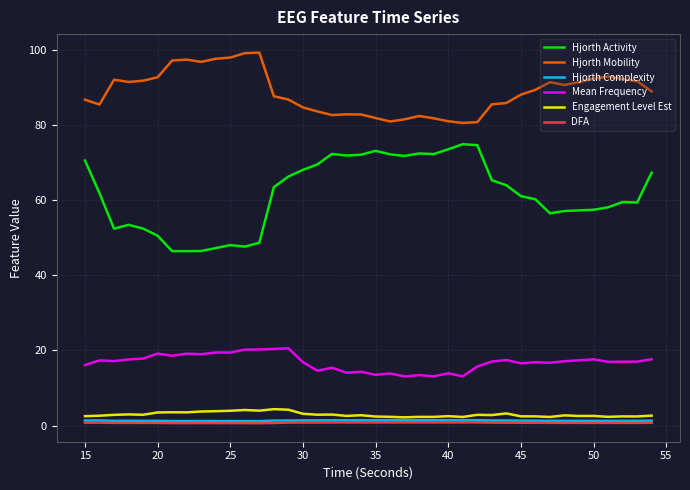

True or false: Mean Frequency and Hjorth Activity cross at least once.

False